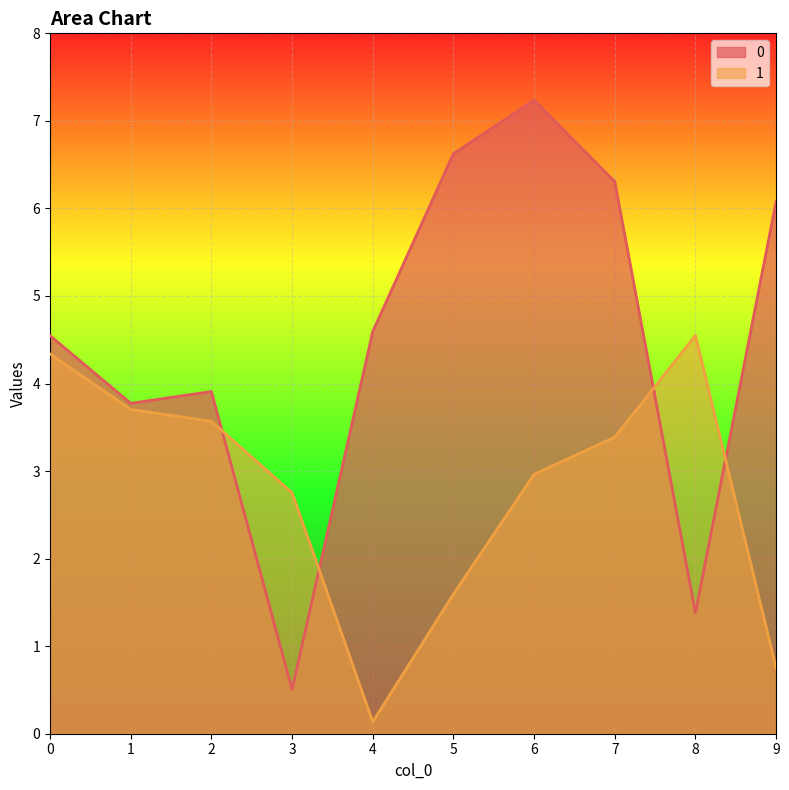

Which category has the lowest value in the 1 series?

4